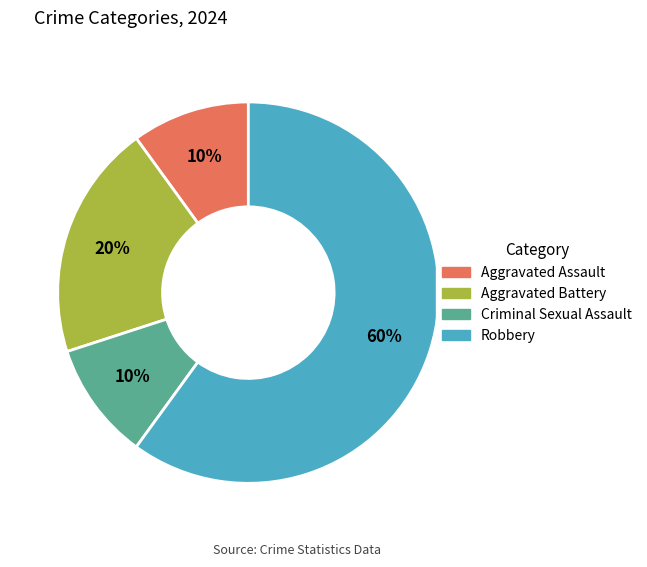

What percentage is the Aggravated Assault slice, to the nearest percent?

10%